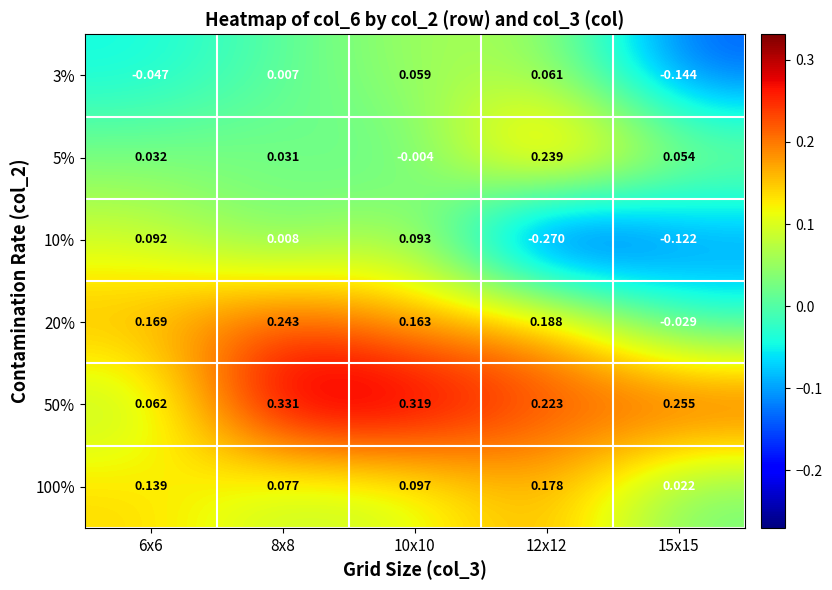

Is the value of 5% at 15x15 greater than the value of 20% at 6x6?

No